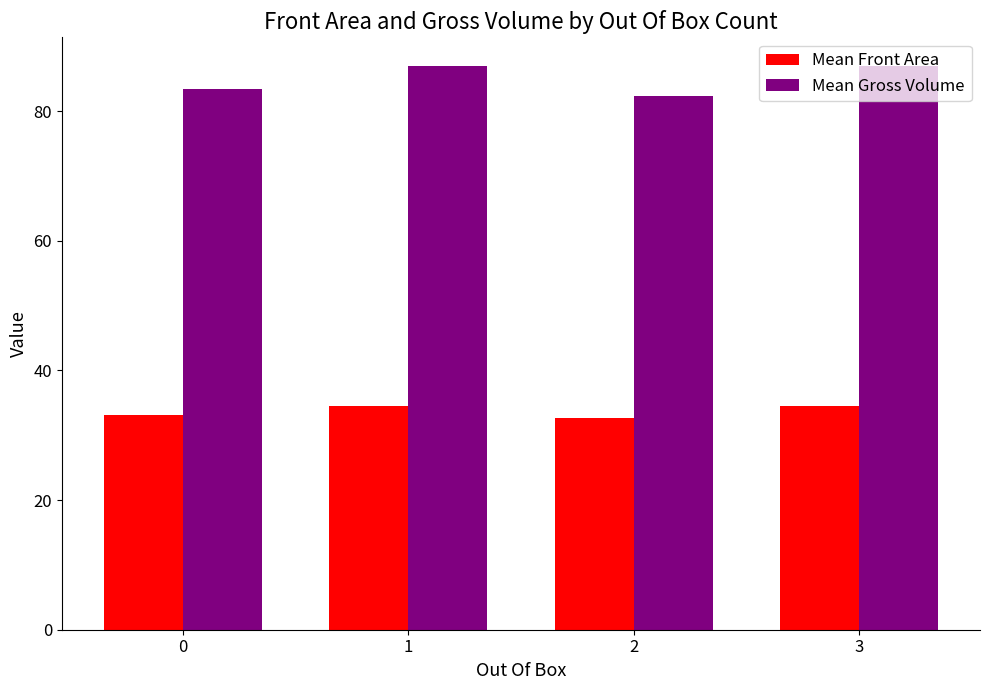

List the series in order of their overall mean, highest first.

Mean Gross Volume, Mean Front Area